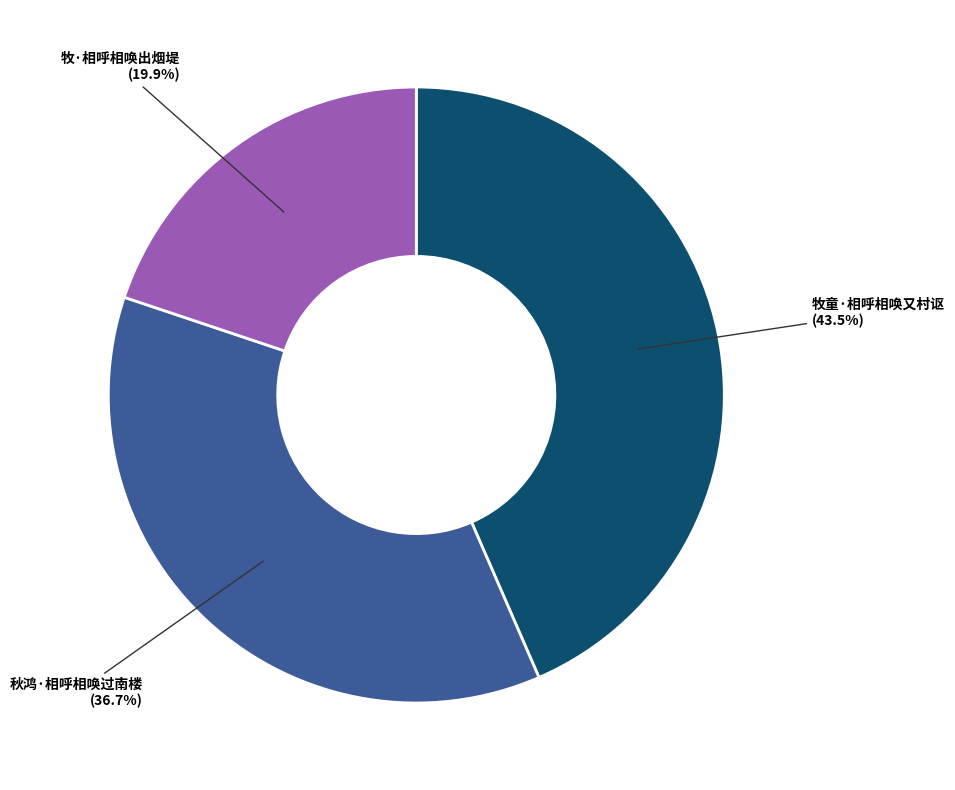

Rank the categories by value from highest to lowest.

牧童·相呼相唤又村讴, 秋鸿·相呼相唤过南楼, 牧·相呼相唤出烟堤